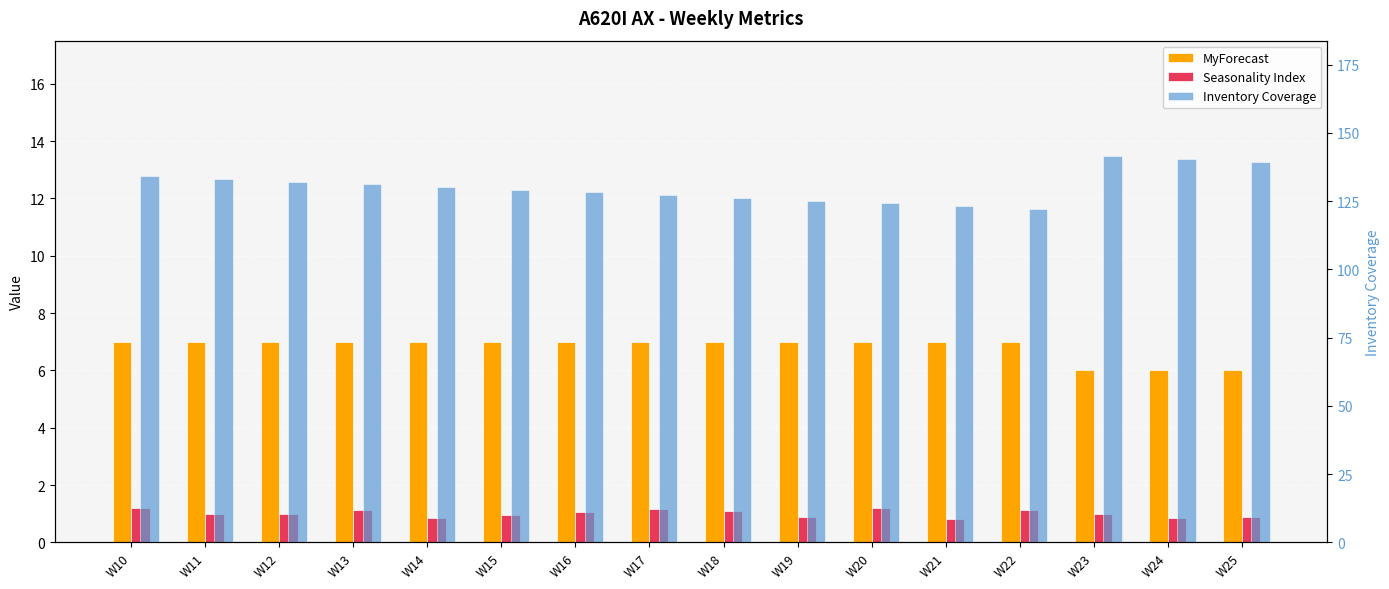

How many bars are there in total?

48